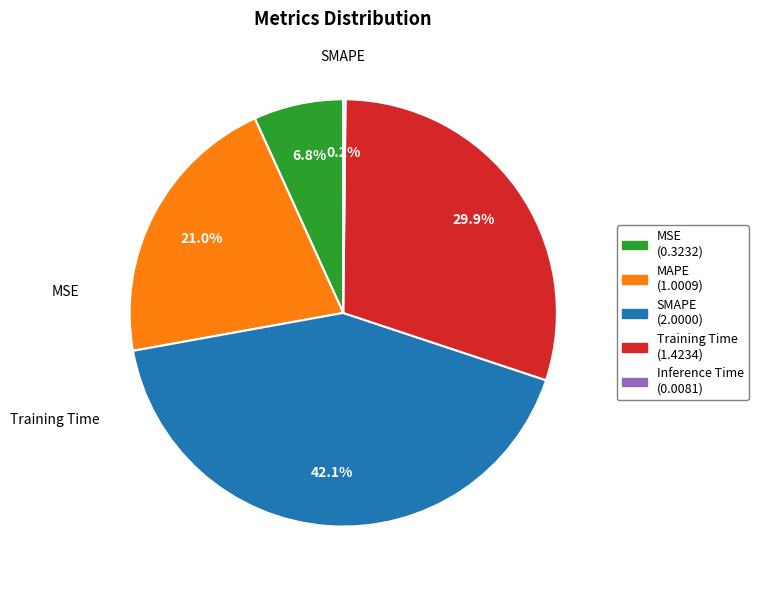

Does any single category account for the majority?

No